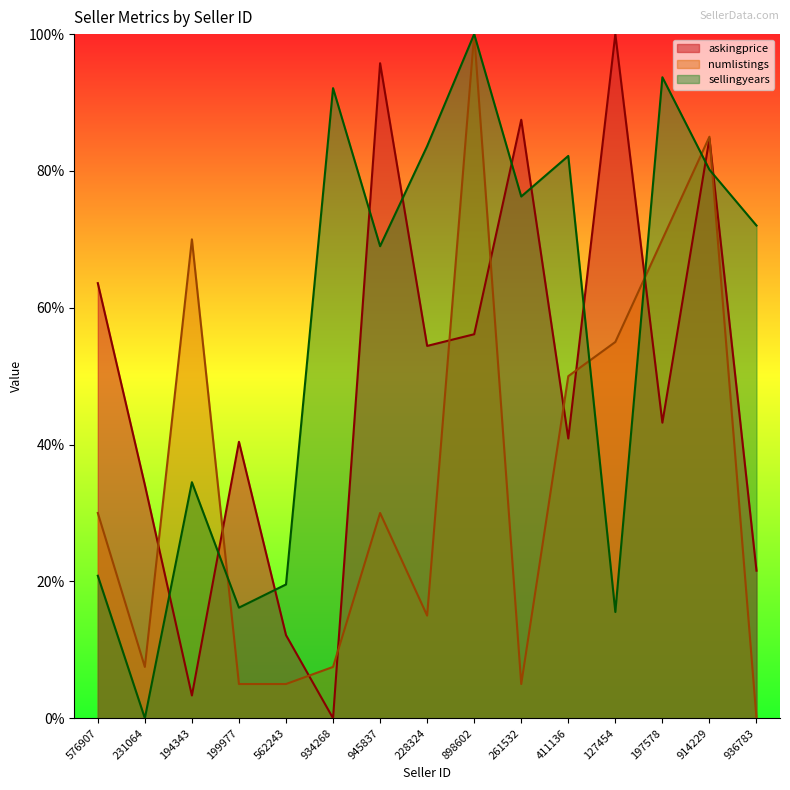

At which label does numlistings reach its peak?

898602